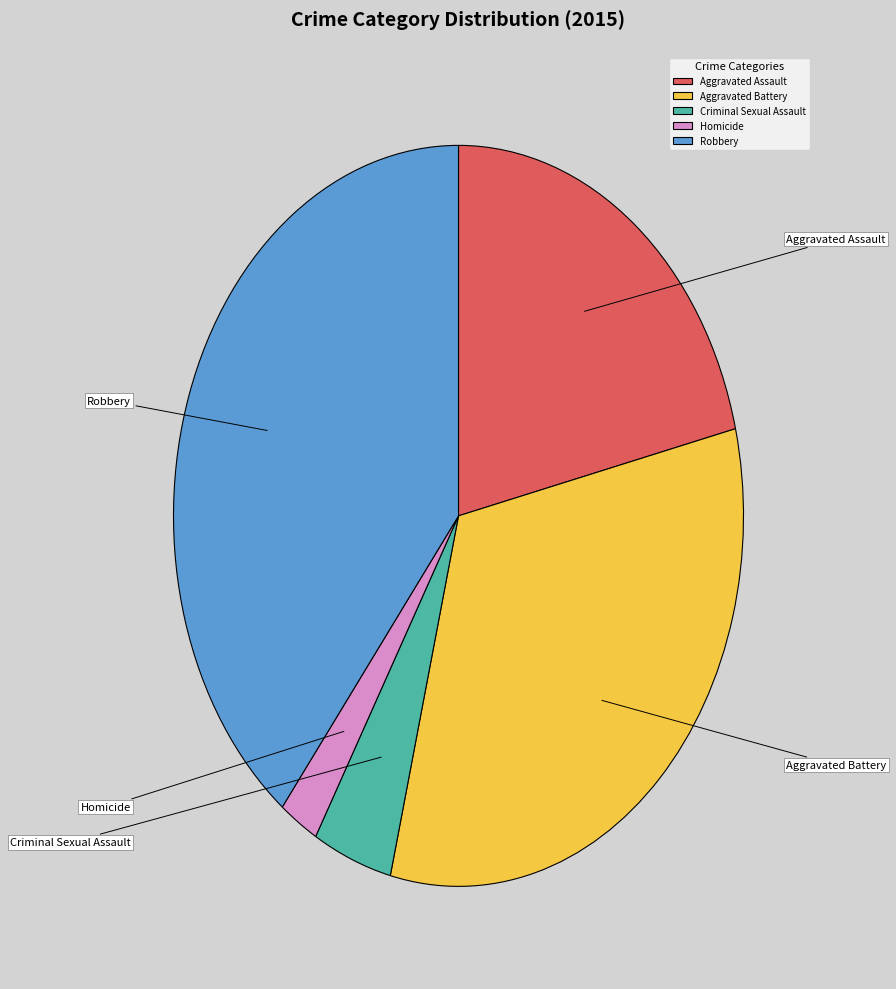

True or false: Criminal Sexual Assault accounts for 1% of the total.

False